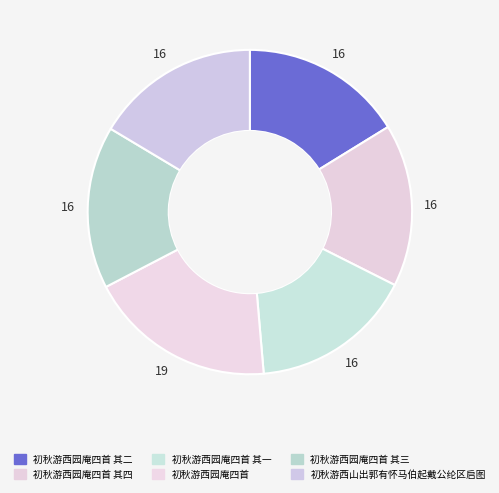

What percentage do 初秋游西园庵四首 其二 and 初秋游西园庵四首 together represent?

34.9%